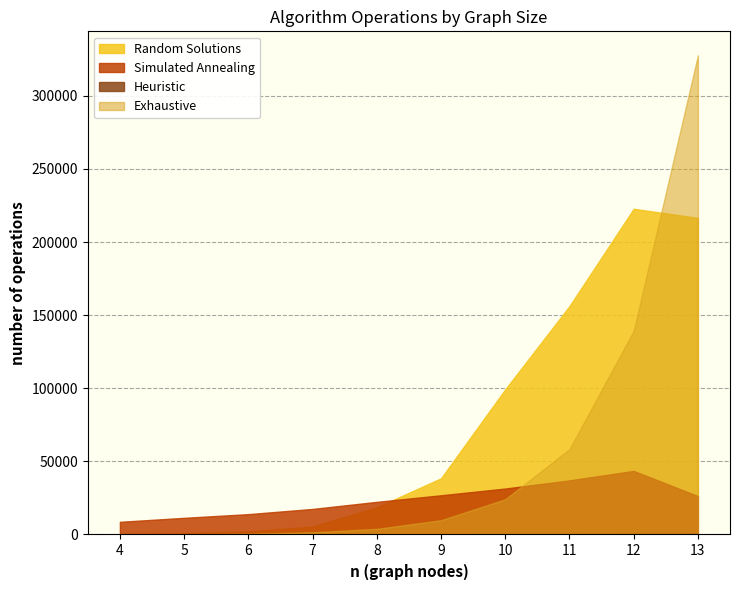

Which series has the largest range (max minus min)?

Exhaustive